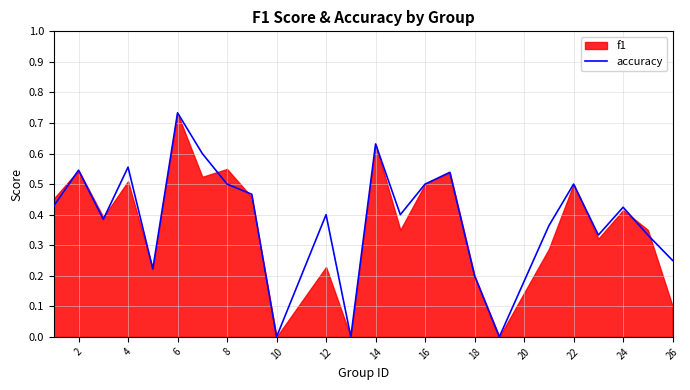

The accuracy series shows 0.2 at 6. True or false?

False